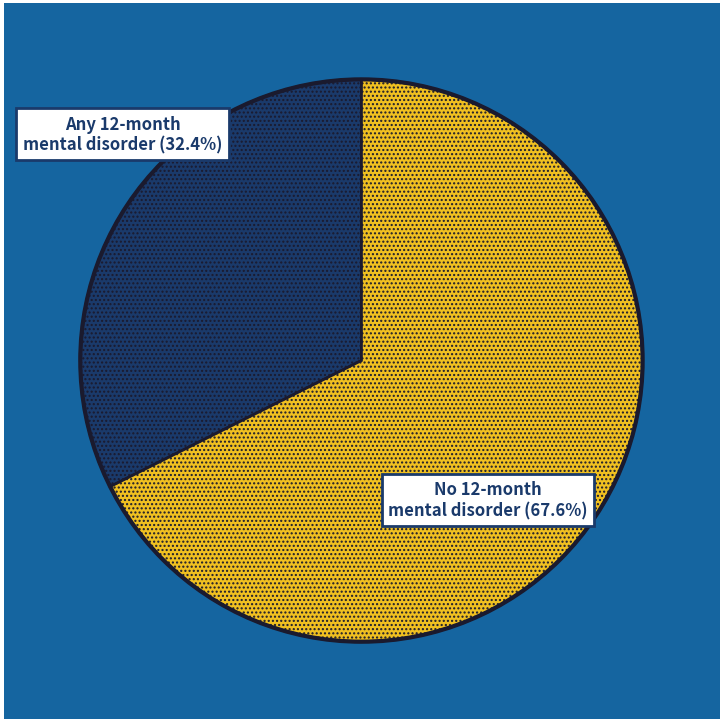

Which has a higher value, Any 12-month mental disorder (32.4%) or No 12-month mental disorder (67.6%)?

No 12-month mental disorder (67.6%)